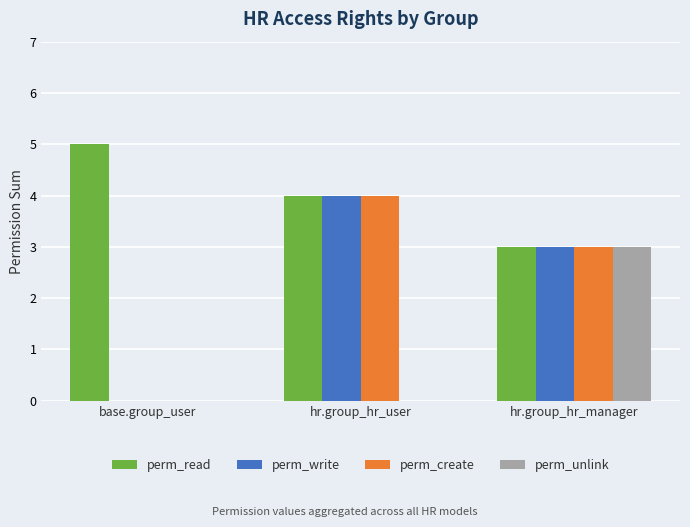

What is the highest value of the perm_unlink series?

3